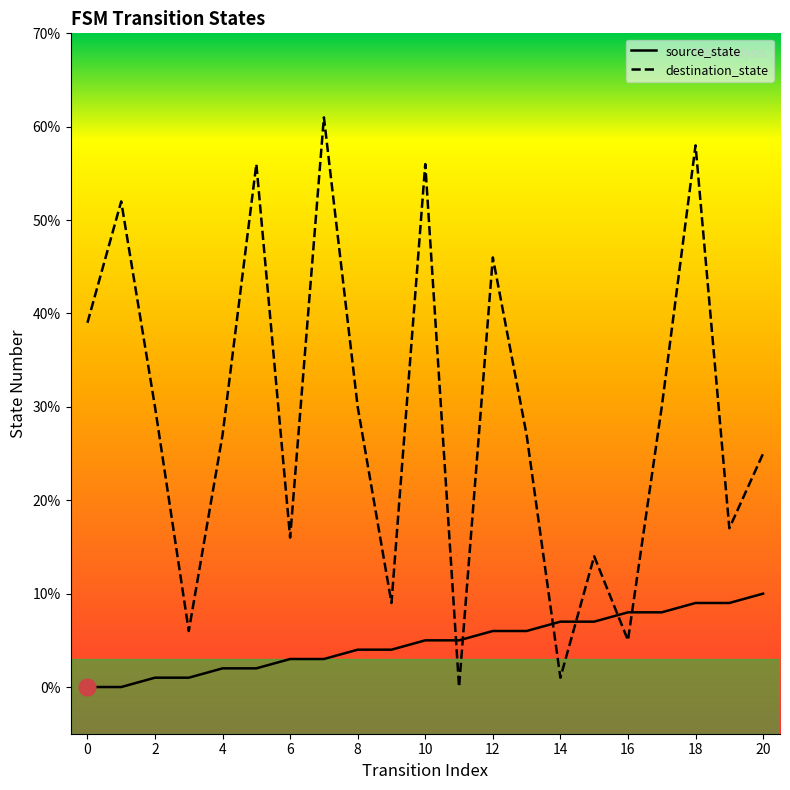

What is the average value of the destination_state series?

29